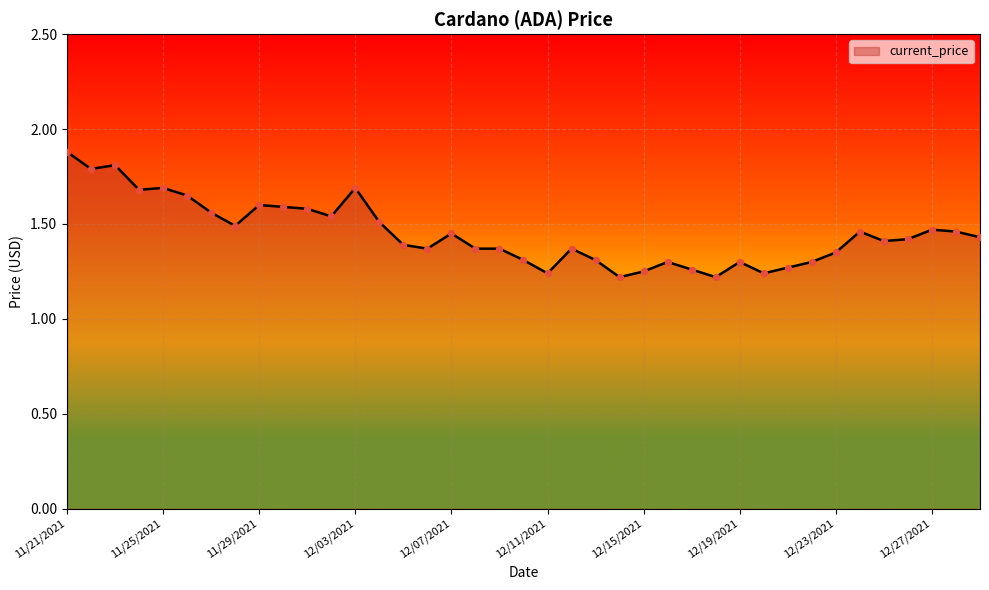

What is the maximum value shown in the chart?

1.9